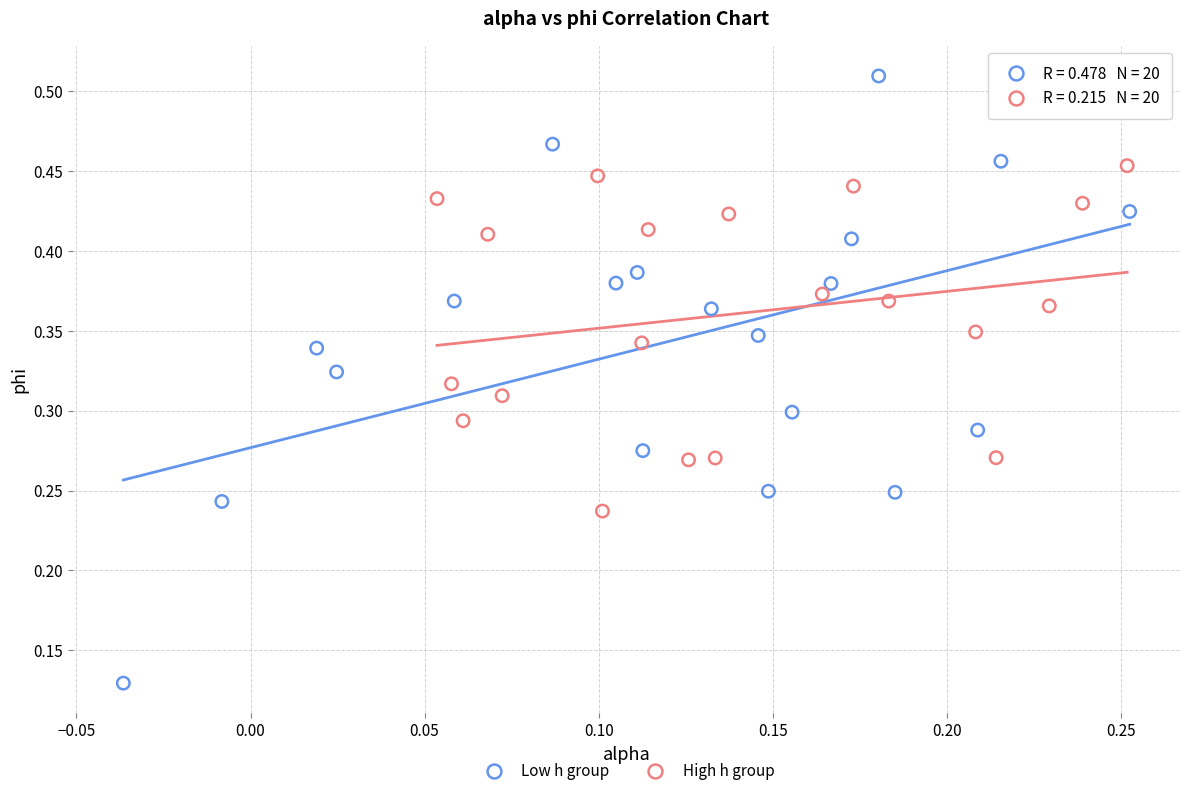

What are all the series names shown in the legend?

Low h group, High h group